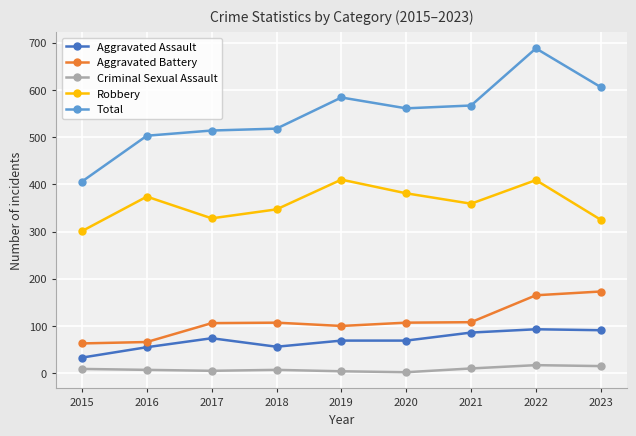

What is the lowest value of the Aggravated Assault series?

33